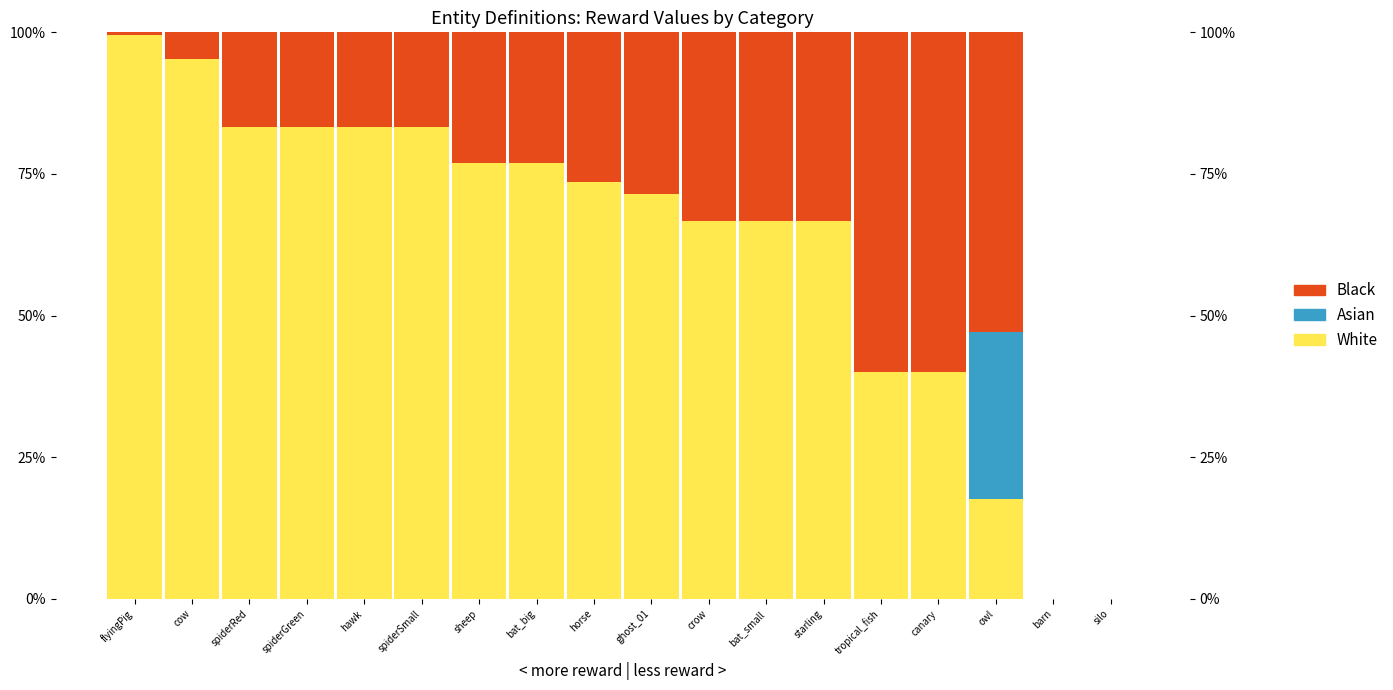

Rank the series by their maximum value, from lowest to highest.

Asian, Black, White